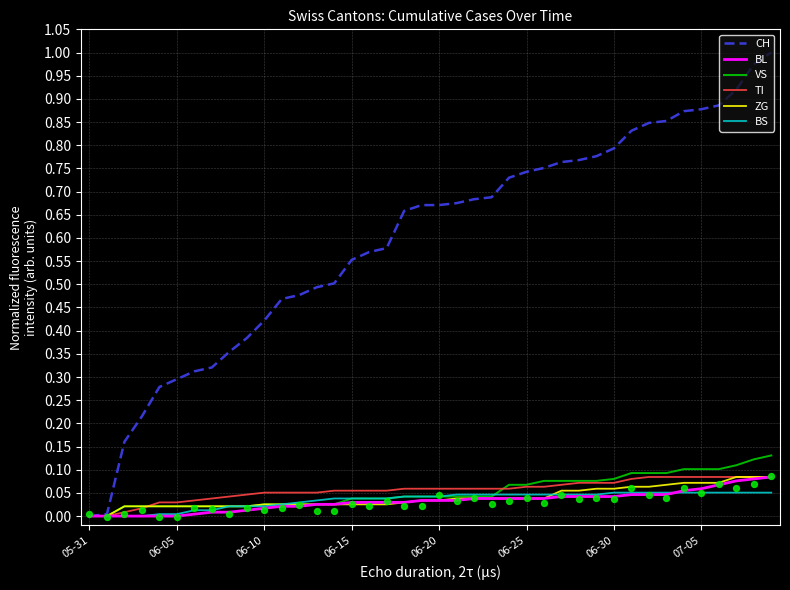

Which series contains the highest Y value?

CH